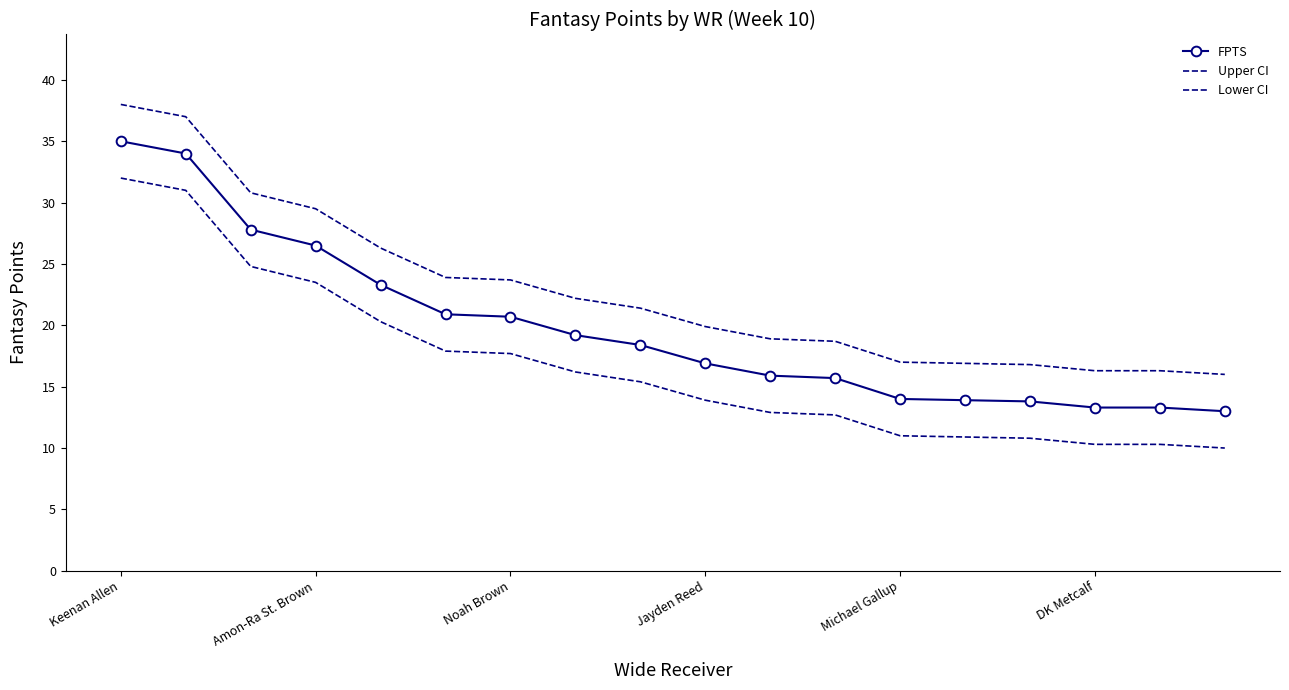

Rank the categories by Lower CI value from highest to lowest.

Keenan Allen, Amon-Ra St. Brown, Noah Brown, Jayden Reed, Michael Gallup, DK Metcalf, 6, 7, 8, 9, 10, 11, 12, 13, 14, 15, 16, 17